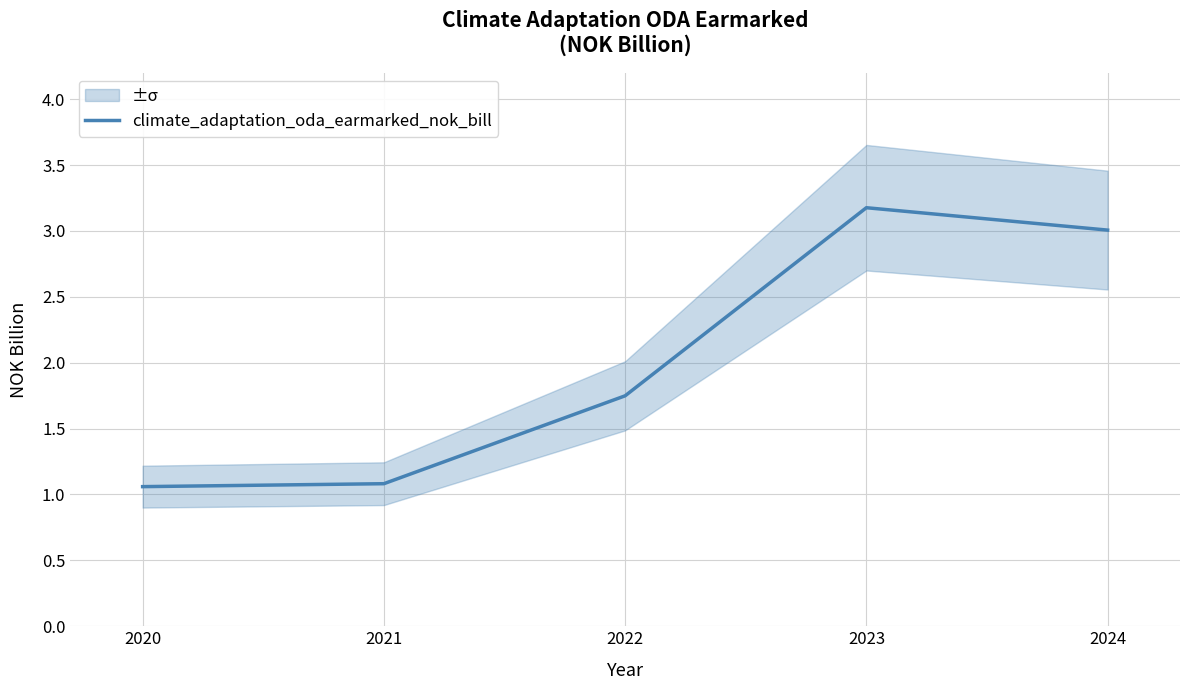

What is the change in value from 2022 to 2023?

+1.4